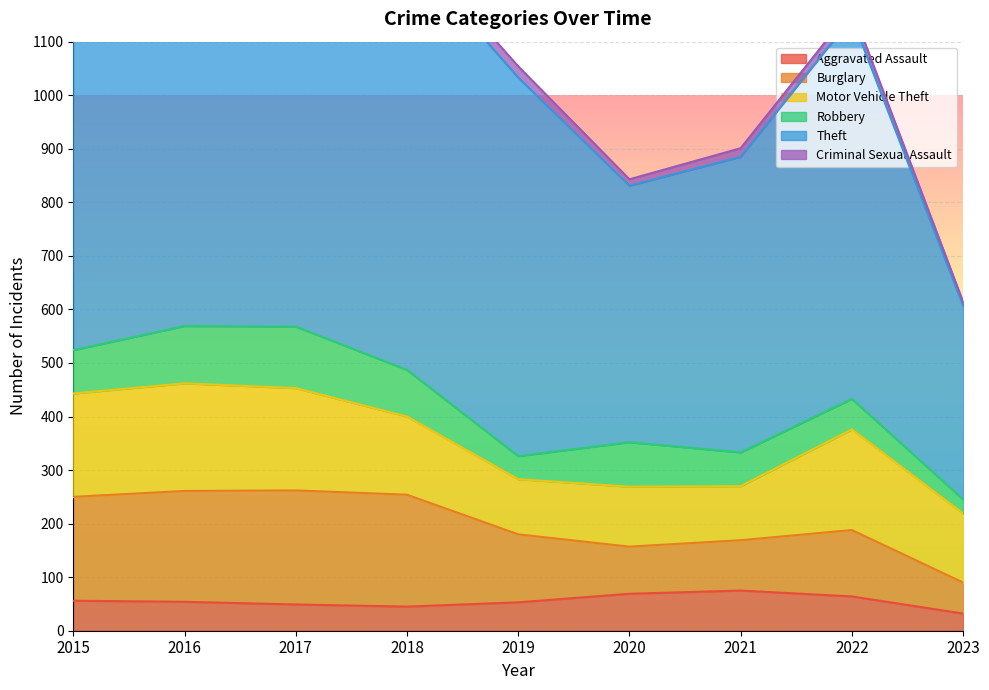

Rank the series by their maximum value, from highest to lowest.

Theft, Burglary, Motor Vehicle Theft, Robbery, Aggravated Assault, Criminal Sexual Assault